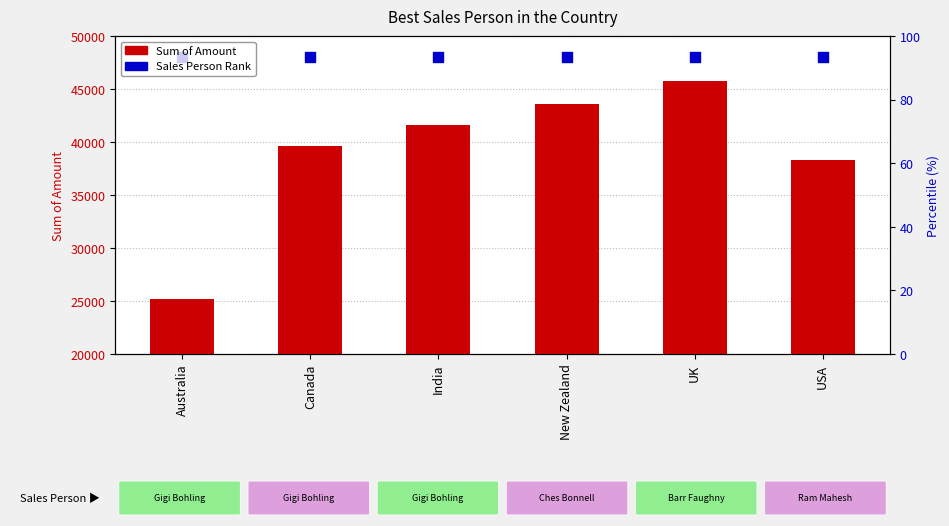

At which category is the sum across all series the highest?

UK